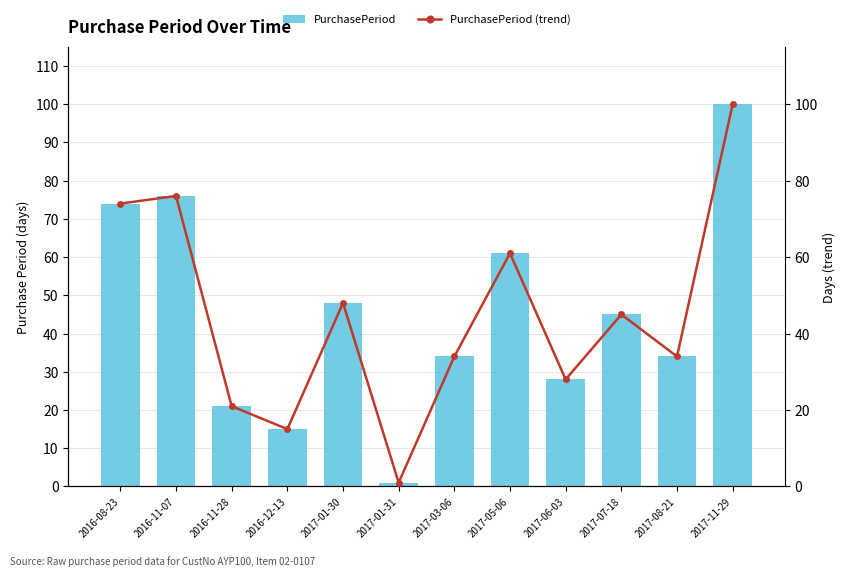

What is the sum of all PurchasePeriod (trend) values?

537